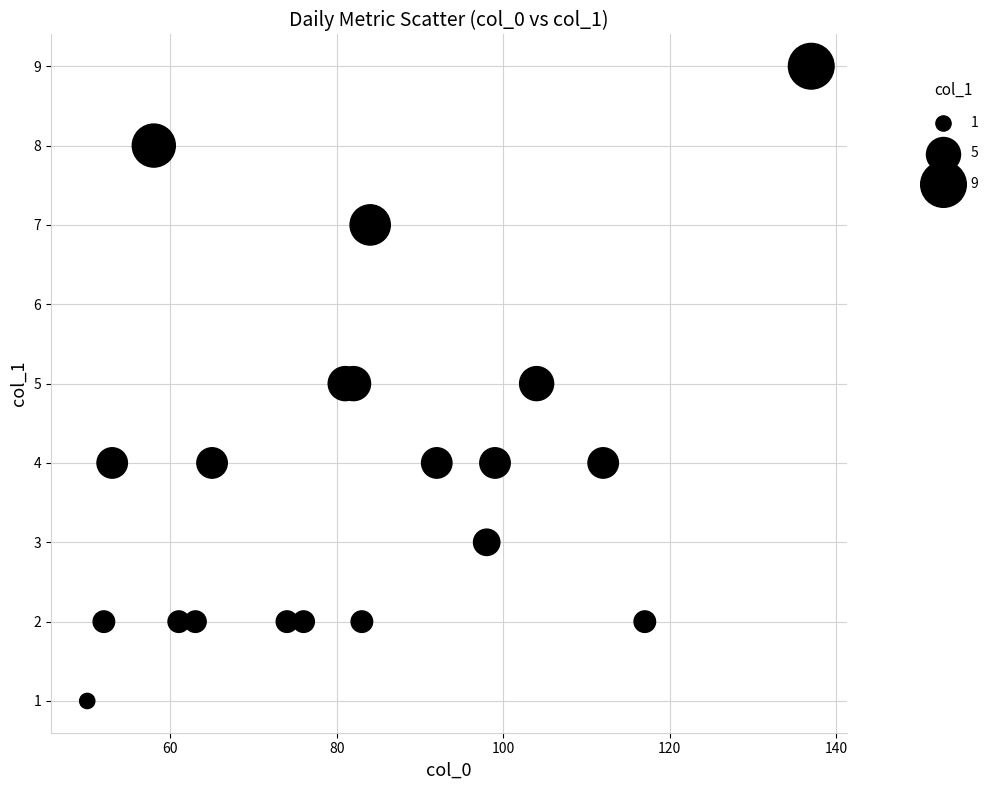

What is the range of Y values (max minus min)?

8